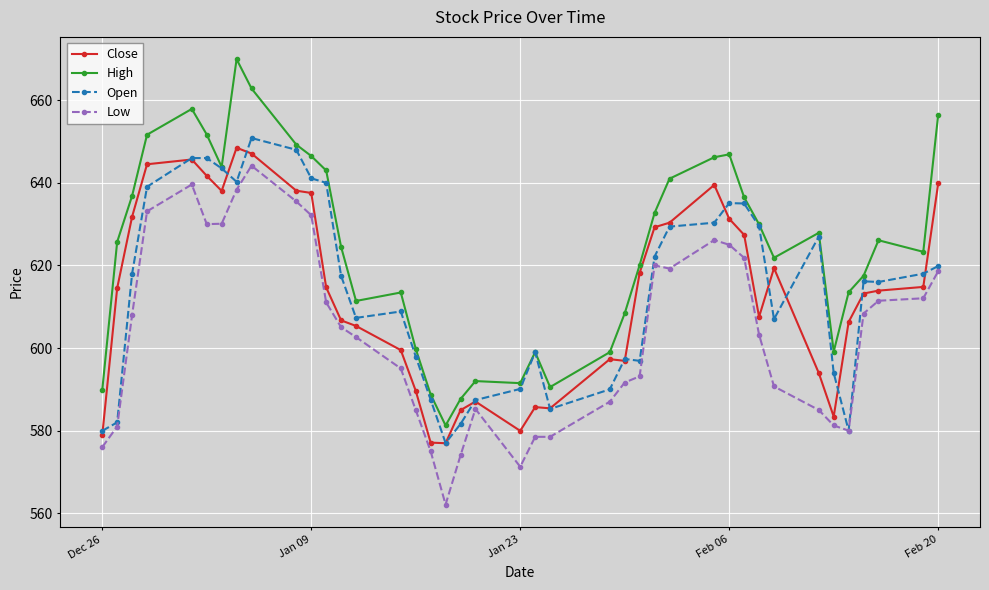

What is the value of the Open point at the 32nd from the left?

629.5